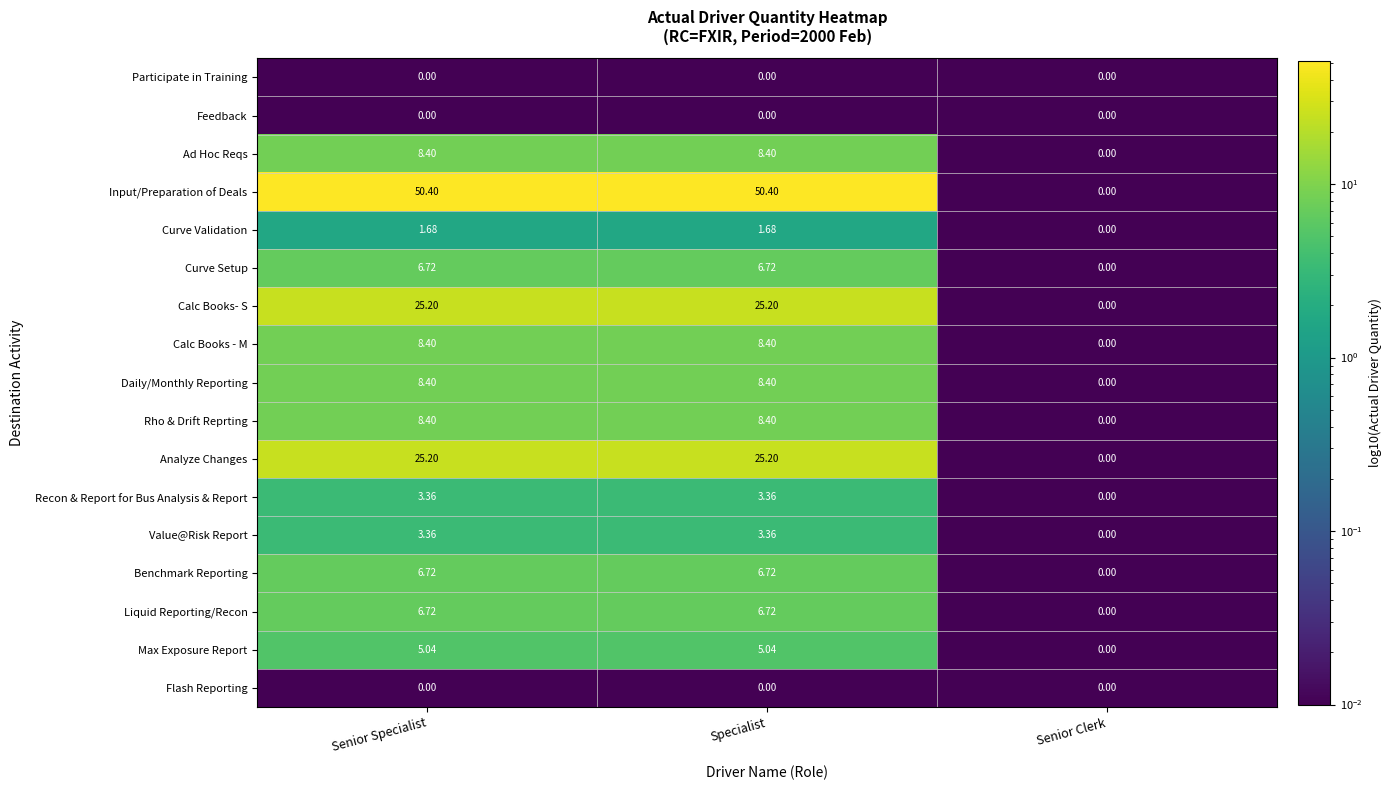

Which series has the largest range (max minus min)?

Input/Preparation of Deals